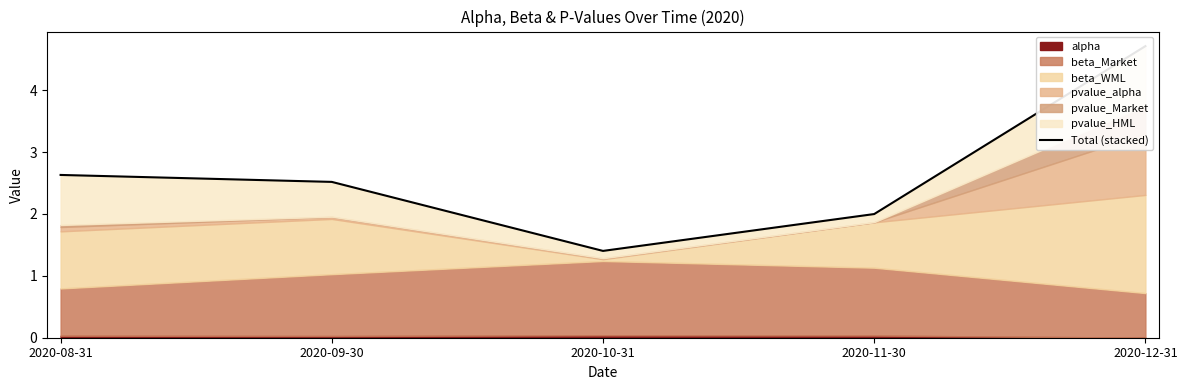

Rank the categories by value from highest to lowest.

2020-12-31, 2020-08-31, 2020-09-30, 2020-11-30, 2020-10-31